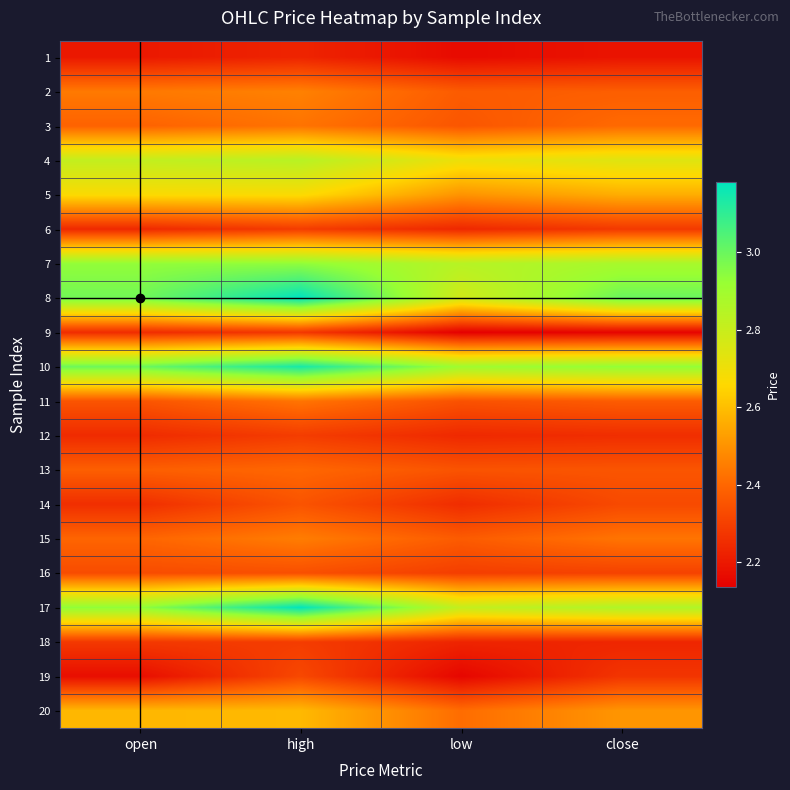

Reading left to right, what are all the values shown in this chart?

1: open=2.2	high=2.2	low=2.2	close=2.2
2: open=2.4	high=2.5	low=2.4	close=2.4
3: open=2.4	high=2.4	low=2.4	close=2.4
4: open=2.8	high=2.8	low=2.7	close=2.7
5: open=2.7	high=2.7	low=2.5	close=2.6
6: open=2.2	high=2.3	low=2.2	close=2.3
7: open=2.9	high=2.9	low=2.8	close=2.9
8: open=3.0	high=3.2	low=2.8	close=3.0
9: open=2.2	high=2.3	low=2.1	close=2.1
10: open=3.0	high=3.1	low=2.9	close=2.9
11: open=2.4	high=2.4	low=2.3	close=2.4
12: open=2.2	high=2.3	low=2.2	close=2.3
13: open=2.4	high=2.4	low=2.4	close=2.4
14: open=2.3	high=2.4	low=2.3	close=2.3
15: open=2.4	high=2.5	low=2.4	close=2.4
16: open=2.3	high=2.3	low=2.3	close=2.3
17: open=2.9	high=3.2	low=2.8	close=2.9
18: open=2.3	high=2.3	low=2.2	close=2.2
19: open=2.2	high=2.3	low=2.2	close=2.3
20: open=2.6	high=2.6	low=2.4	close=2.5